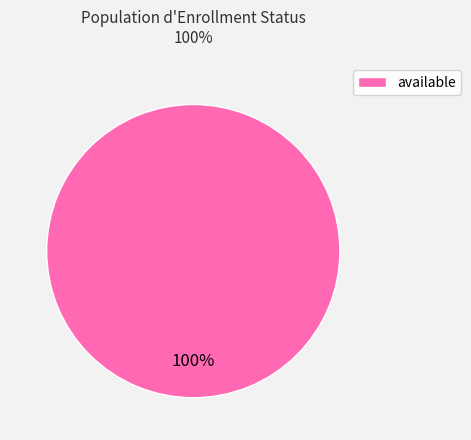

What percentage is the available slice, to the nearest percent?

100%